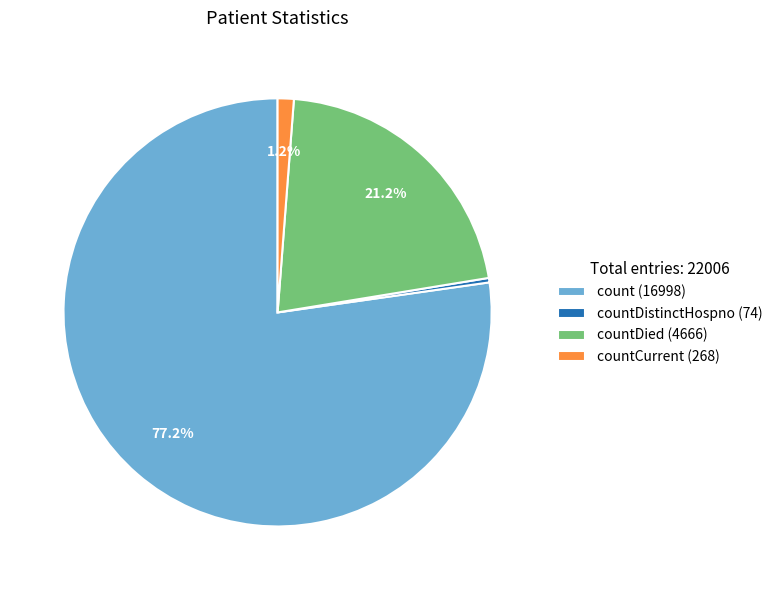

To the nearest percent, what is the difference between the largest and smallest slice percentages?

77%